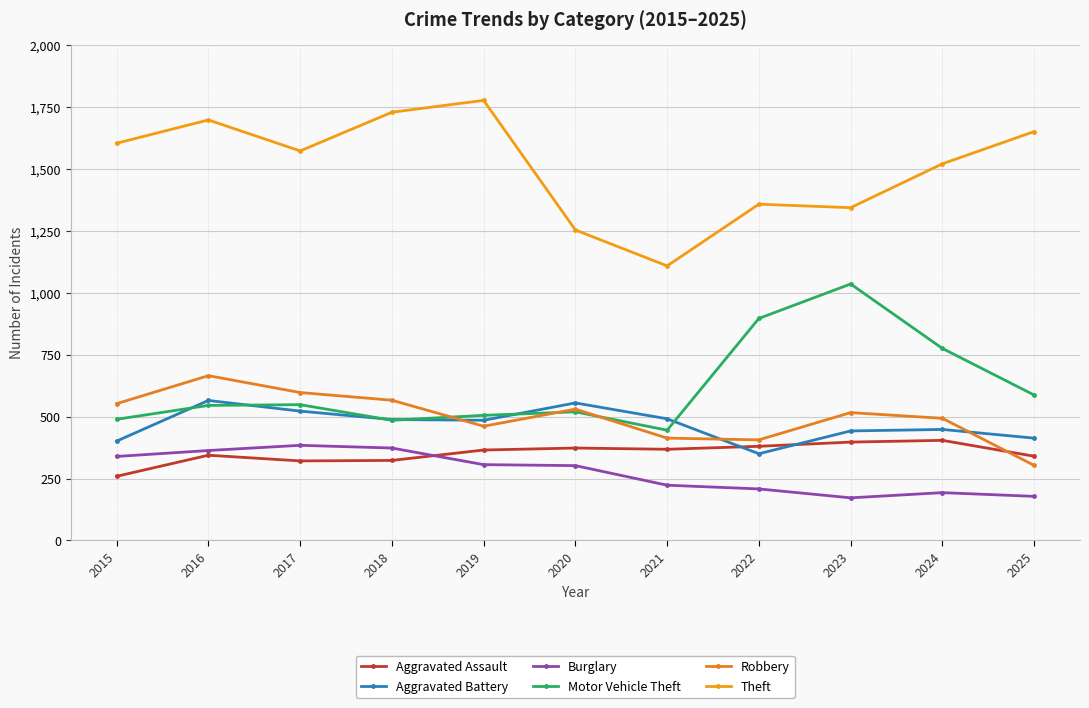

Is it true that Robbery equals 910 at 2016?

False